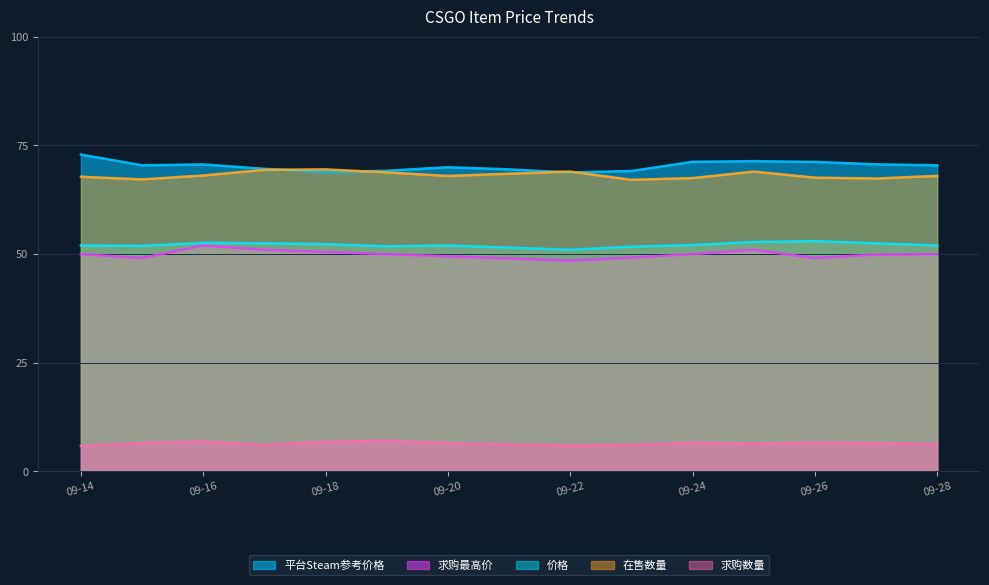

What is the difference between the highest and lowest values at 09-26?

64.6